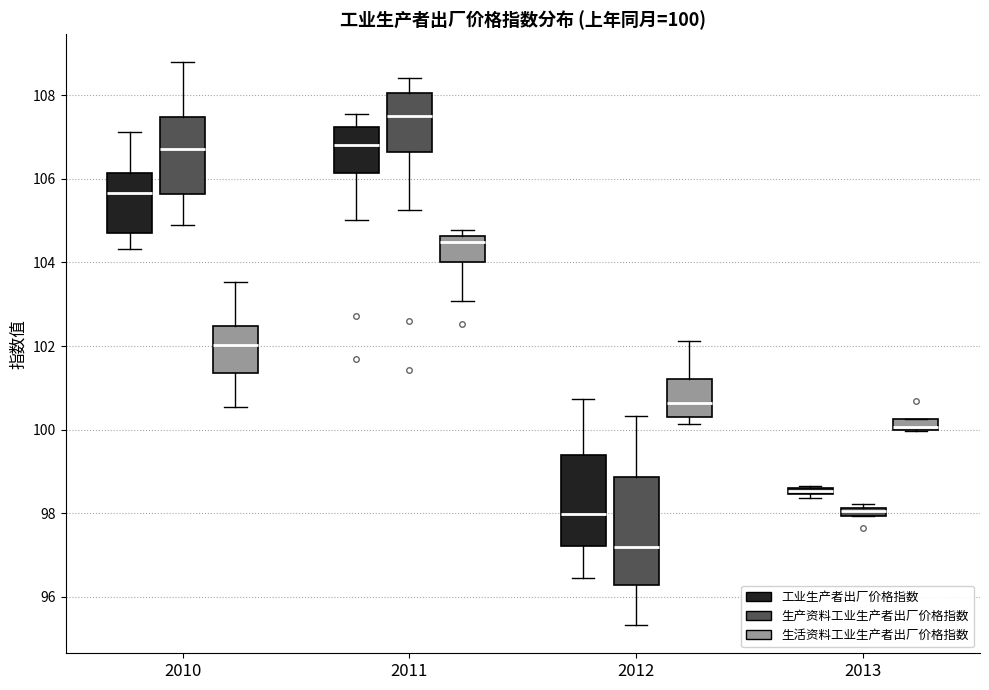

Comparing the boxes themselves (not the whiskers), which one is the tallest?

2012 (生产资料工业生产者出厂价格指数)